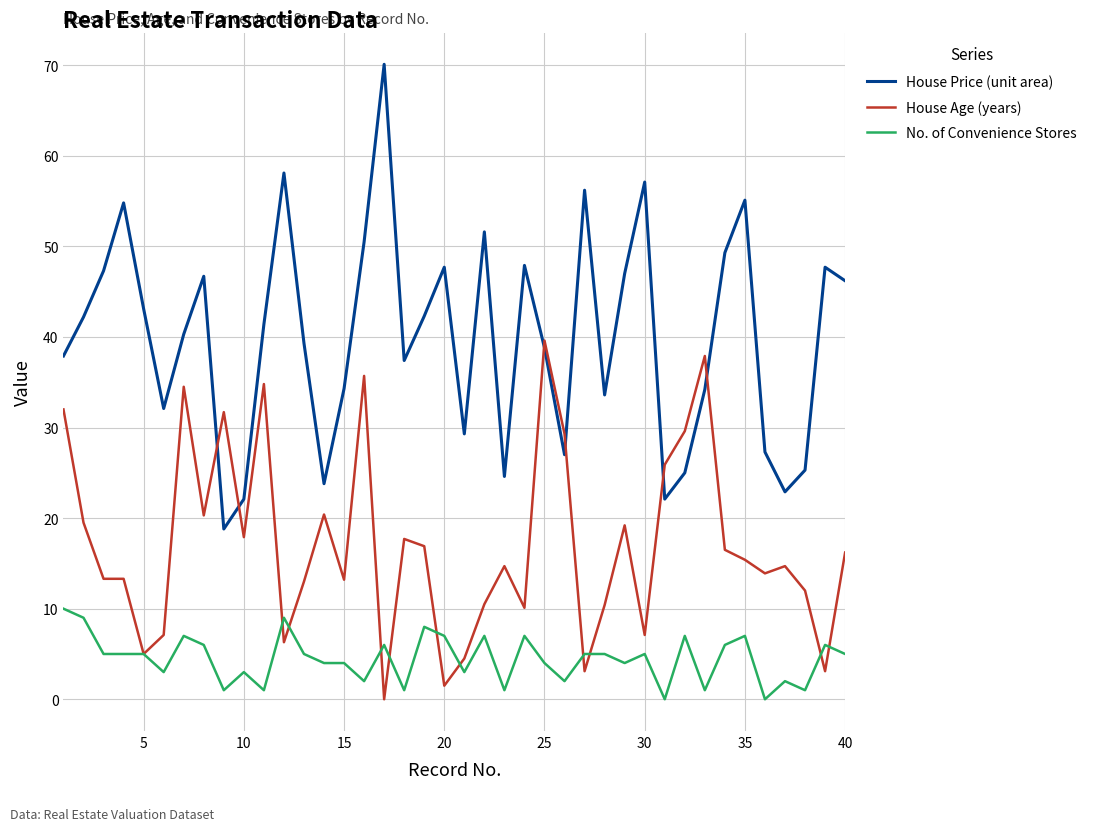

Which series has the widest spread of values?

House Price (unit area)